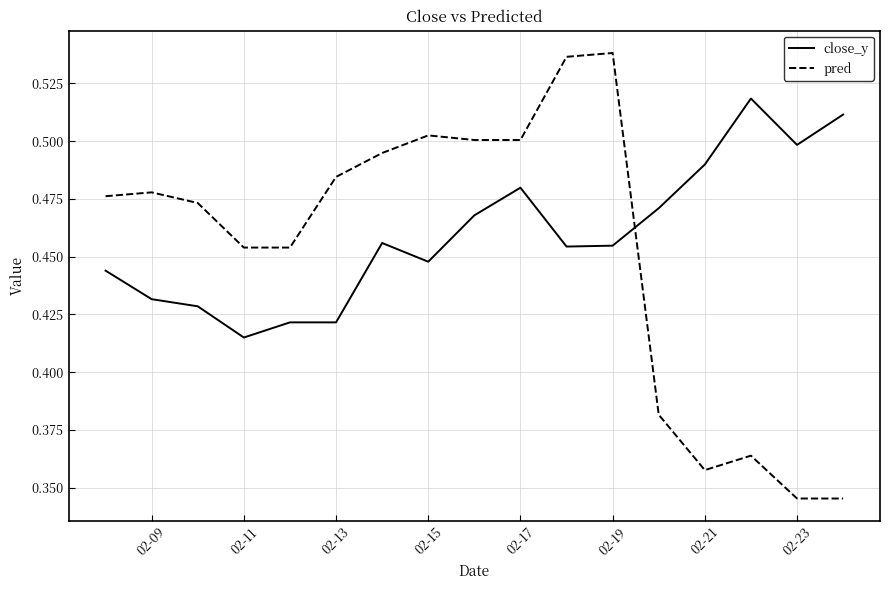

True or false: pred and close_y intersect in this chart.

True